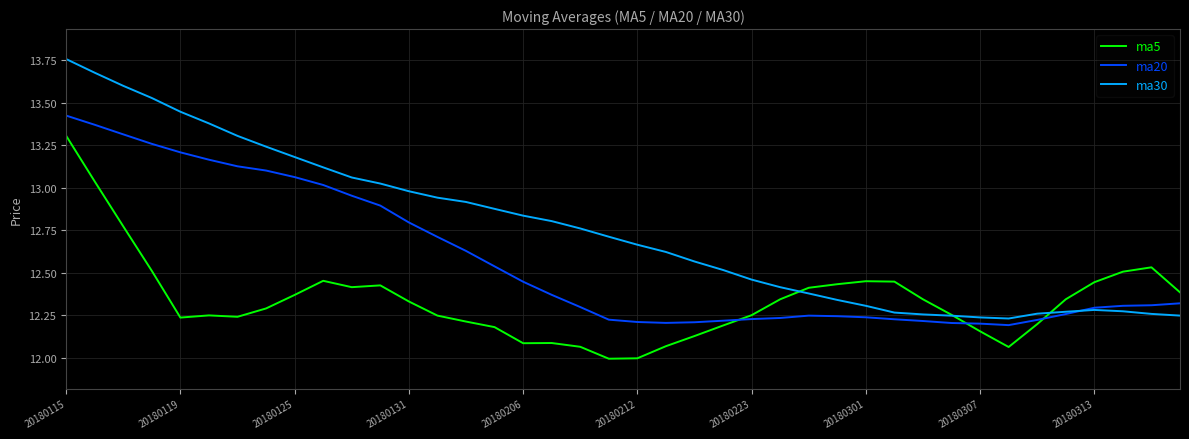

Which series has the largest total across all categories?

ma30